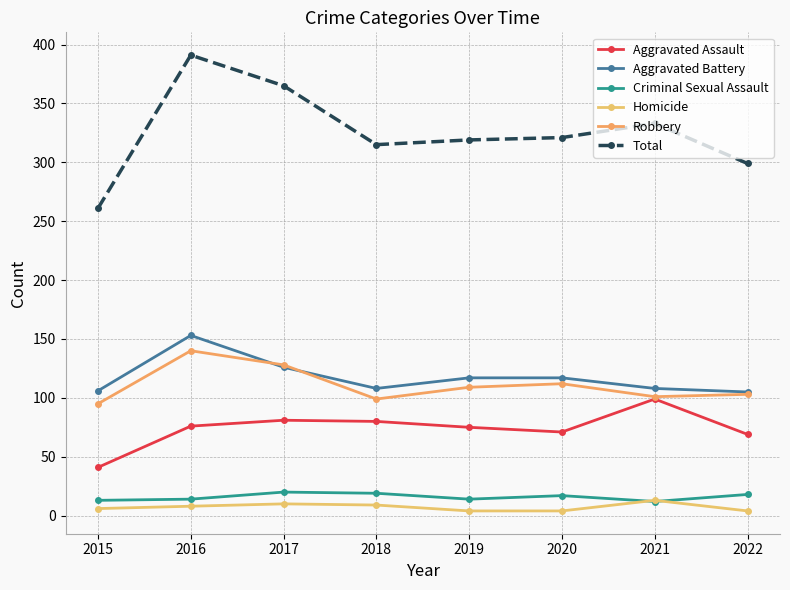

The Criminal Sexual Assault series shows 7 at 2019. True or false?

False